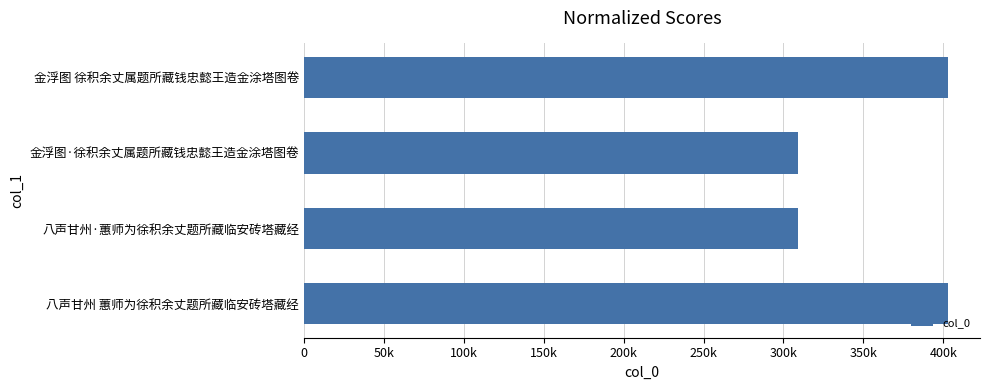

Are the bars horizontal?

Yes